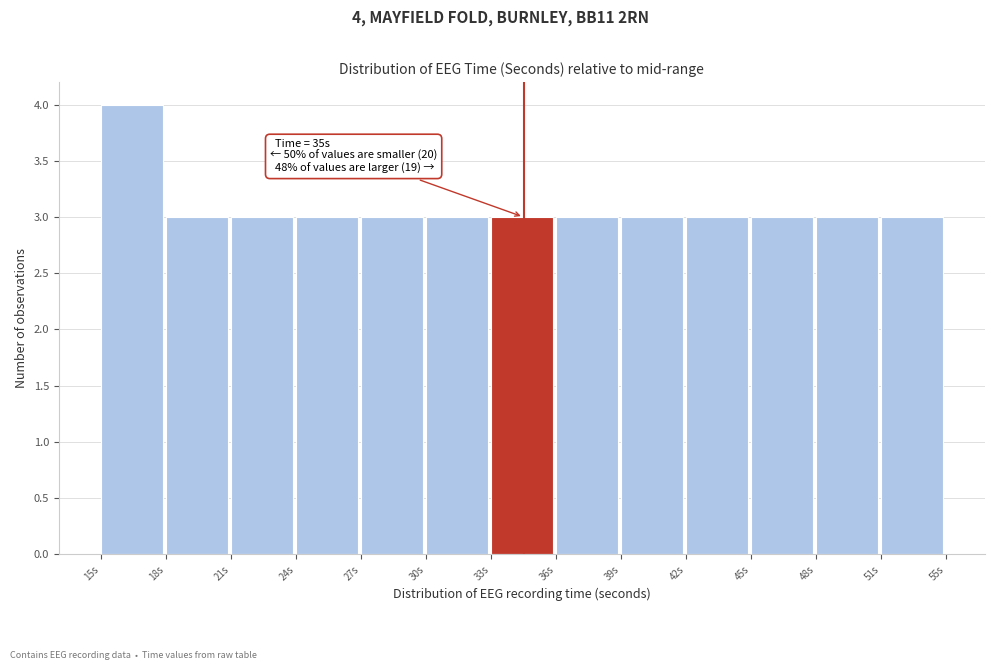

Reading right to left, transcribe all the data shown in this chart.

51s=3	48s=3	45s=3	42s=3	39s=3	36s=3	33s=3	30s=3	27s=3	24s=3	21s=3	18s=3	15s=4